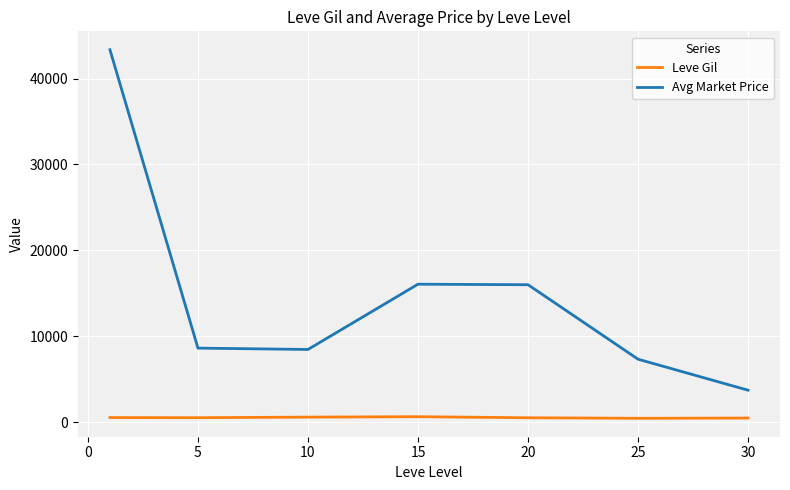

Which series has the largest total across all categories?

Avg Market Price